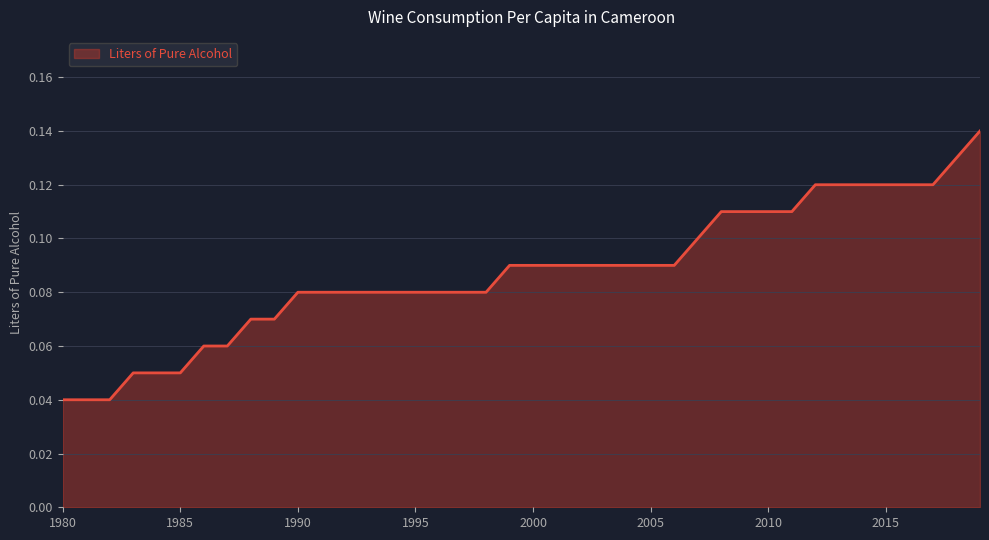

Does the chart display data point markers on the line(s)?

No